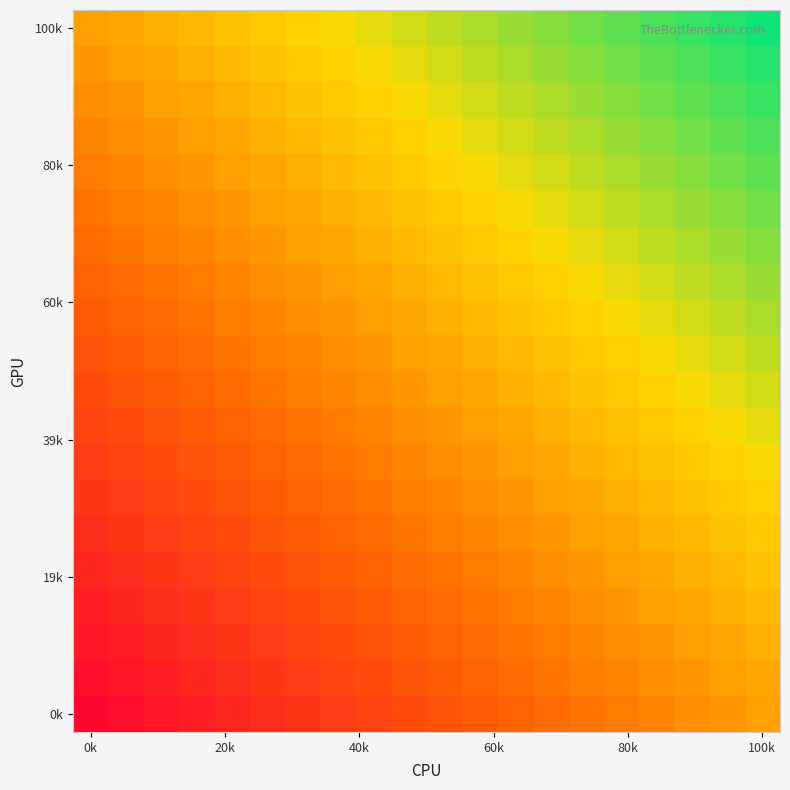

What is the maximum value shown in the chart?

0.9